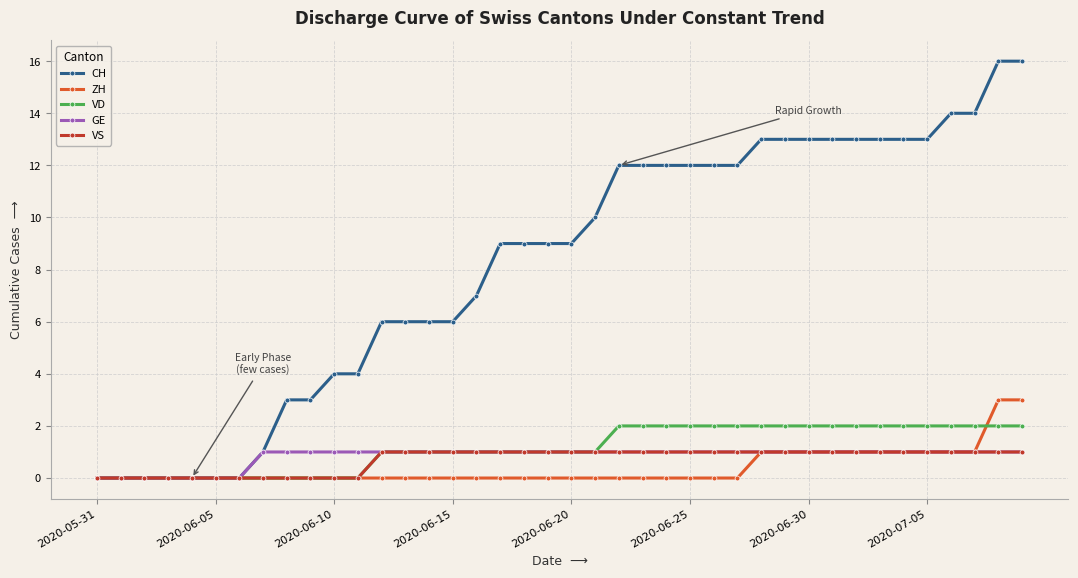

Which series has the largest range (max minus min)?

CH